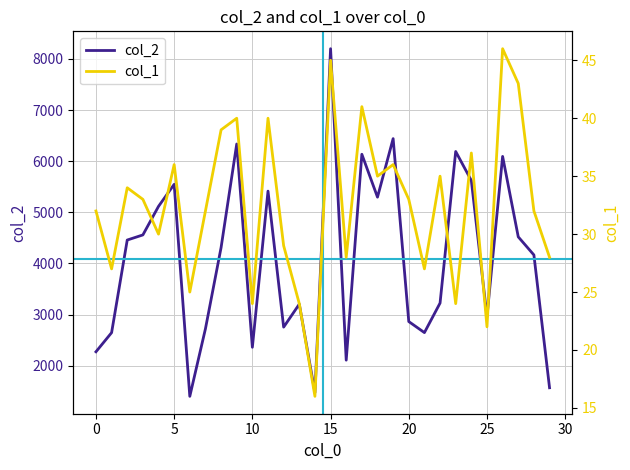

What is the difference between the col_2 values at 29 and 24?

4054